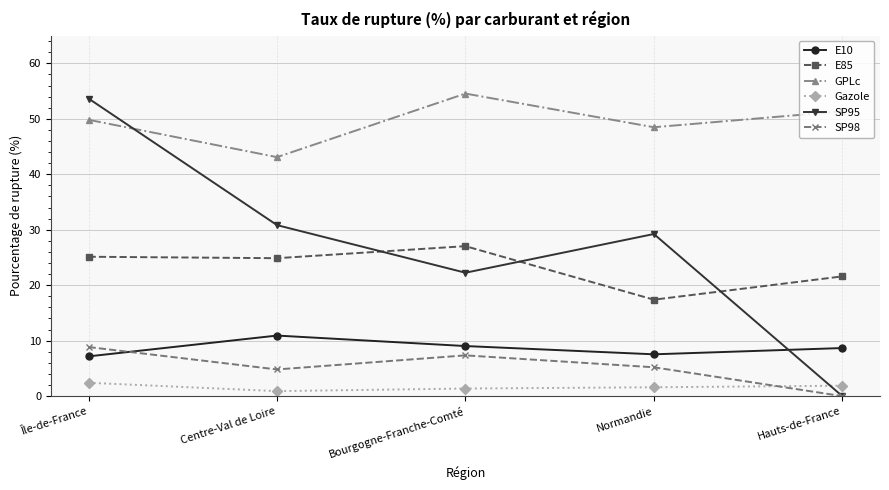

What is the average value of the Gazole series?

1.6